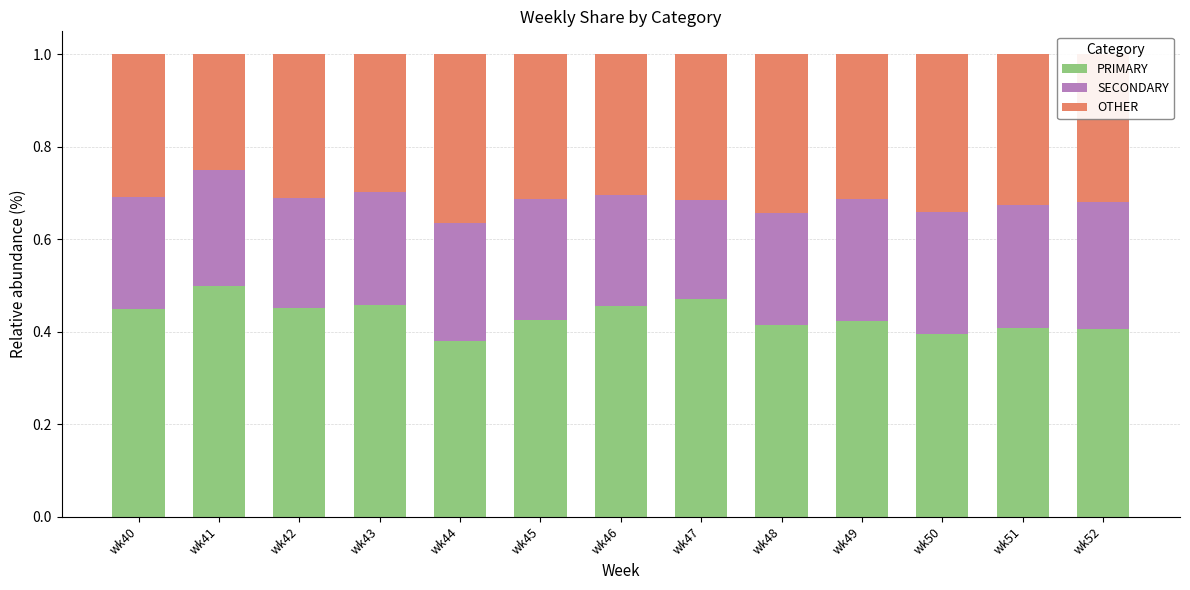

True or false: PRIMARY has a value of 0.1 at wk44.

False